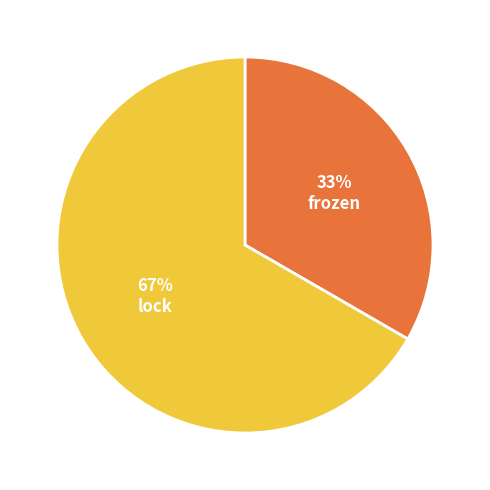

Is there a majority slice in this chart?

Yes